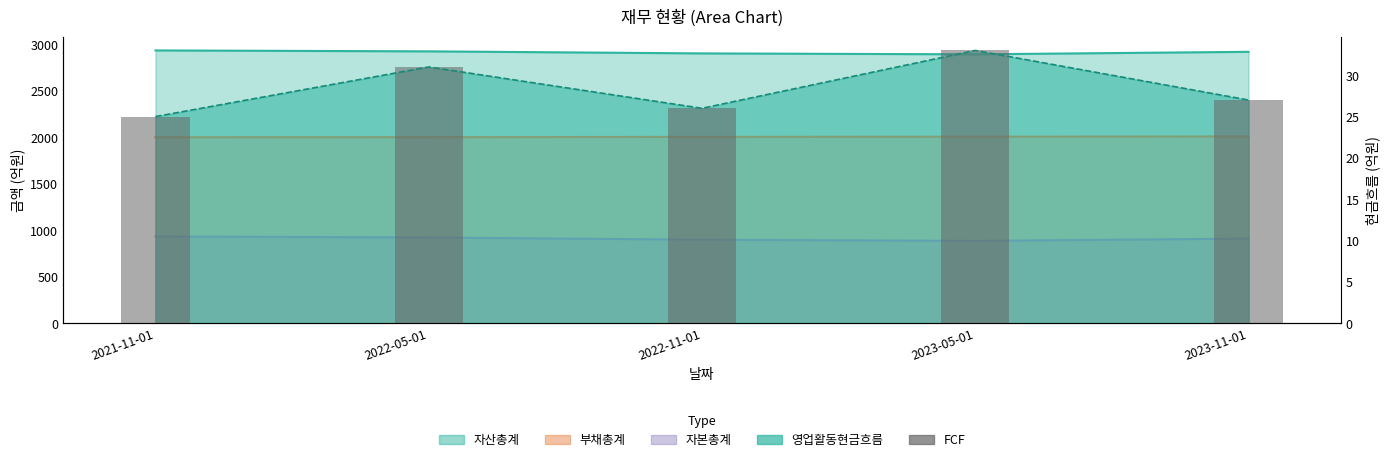

Reading left to right, what are all the values shown in this chart?

25	31	26	33	27